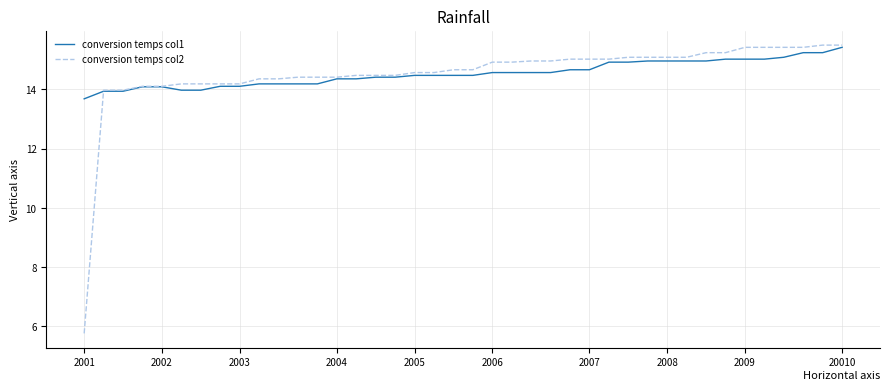

What is the greatest value displayed?

15.5